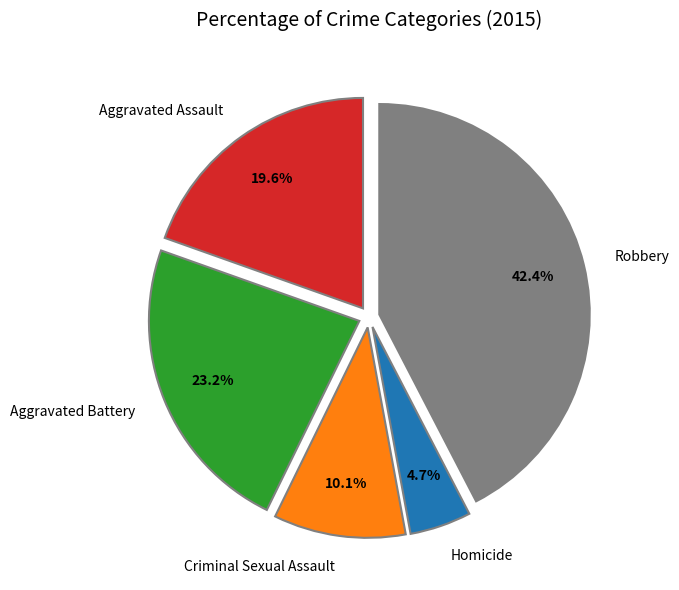

To the nearest percent, what percentage of the pie is Aggravated Battery?

23%